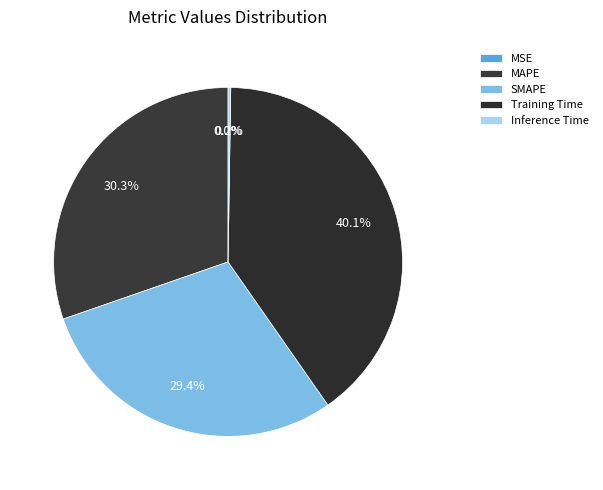

Count the number of slices in the pie.

5